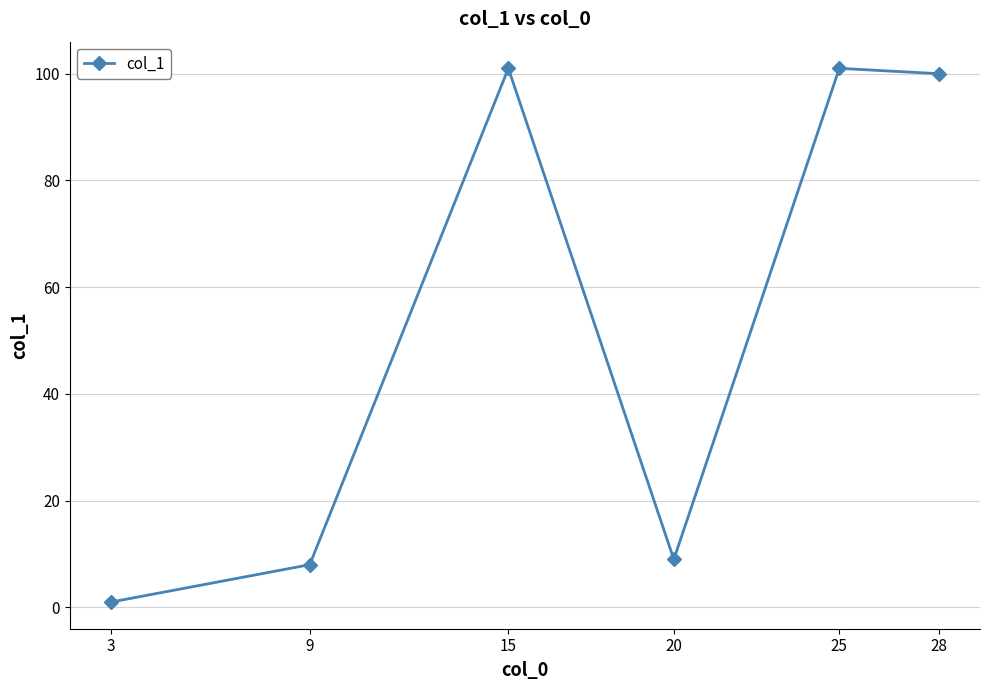

Reading left to right, what are all the values shown in this chart?

3=1	9=8	15=101	20=9	25=101	28=100